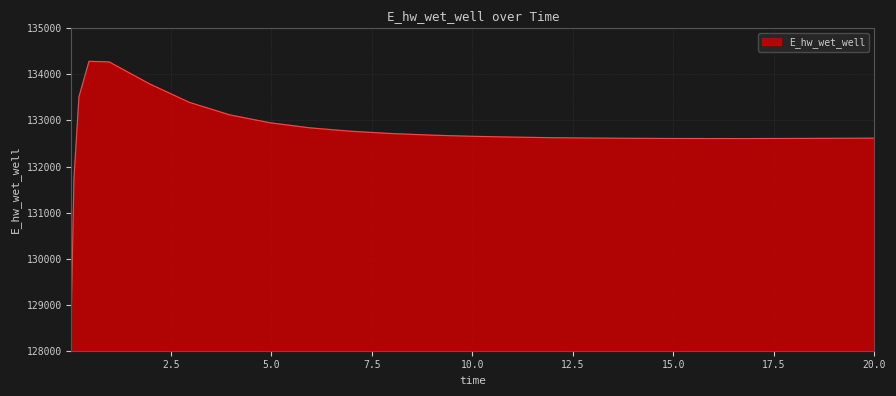

What is the greatest value displayed?

134283.4